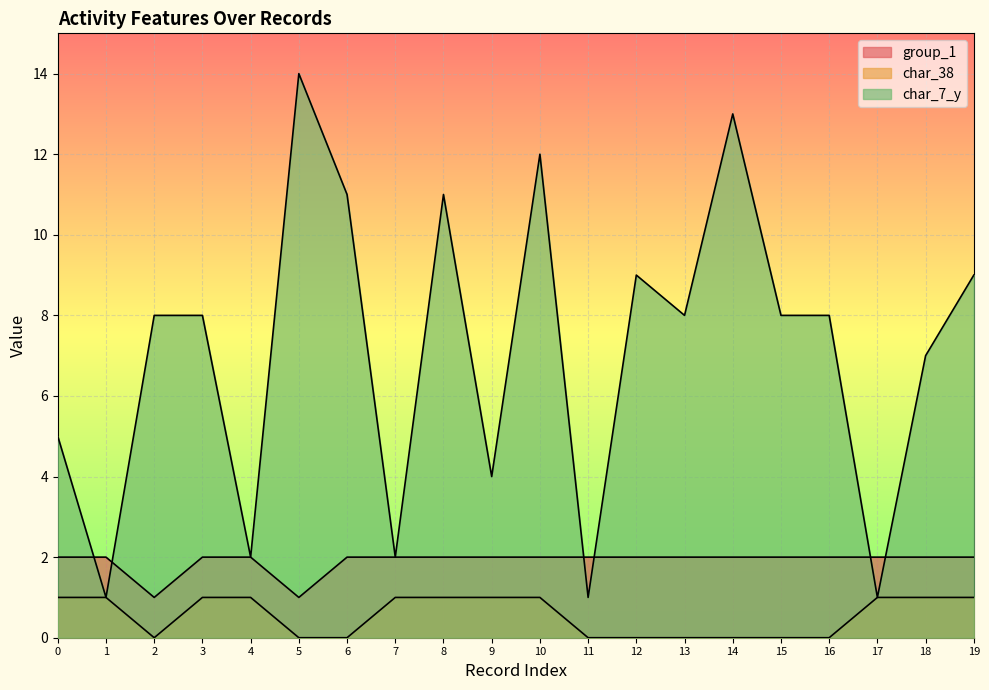

How many char_38 values are between 0 and 1?

20